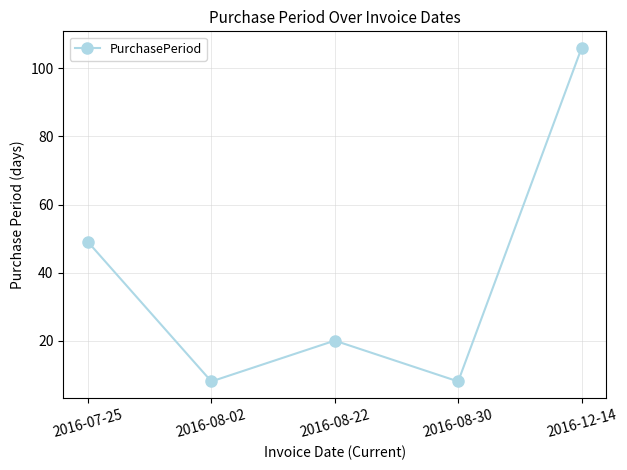

What is the label of the 4th point from the right?

2016-08-02